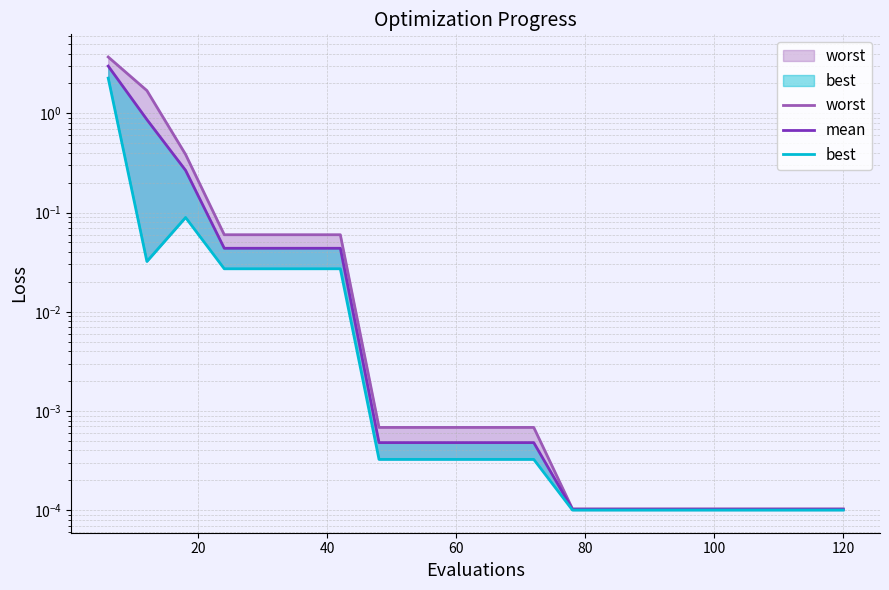

Count the number of data series in this chart.

3